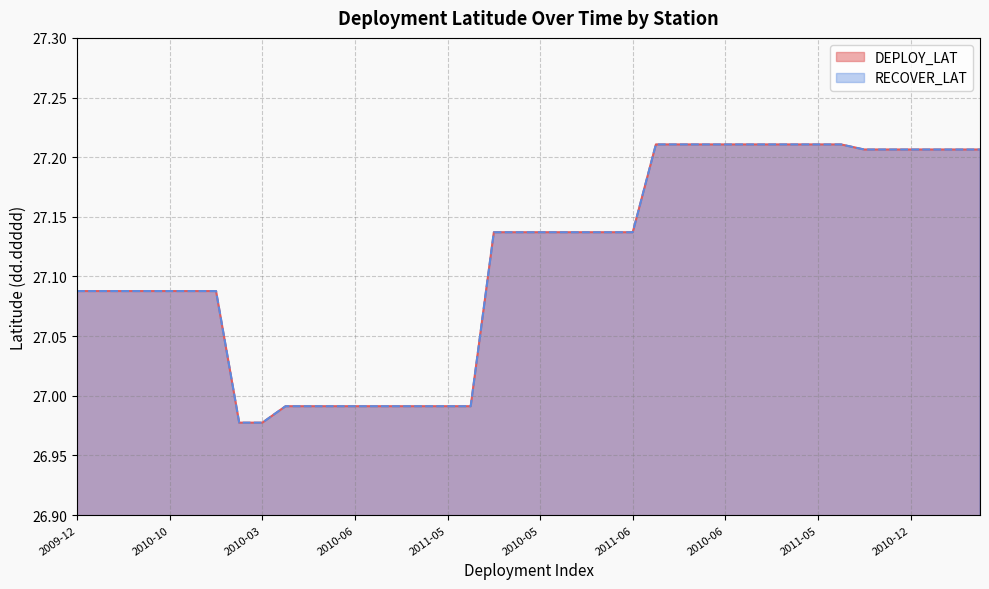

True or false: RECOVER_LAT and DEPLOY_LAT cross at least once.

False